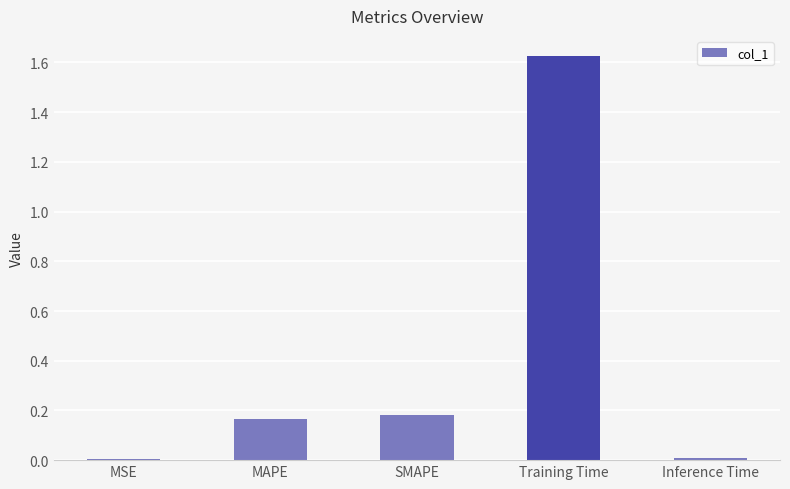

Between Inference Time and SMAPE, which is larger?

SMAPE